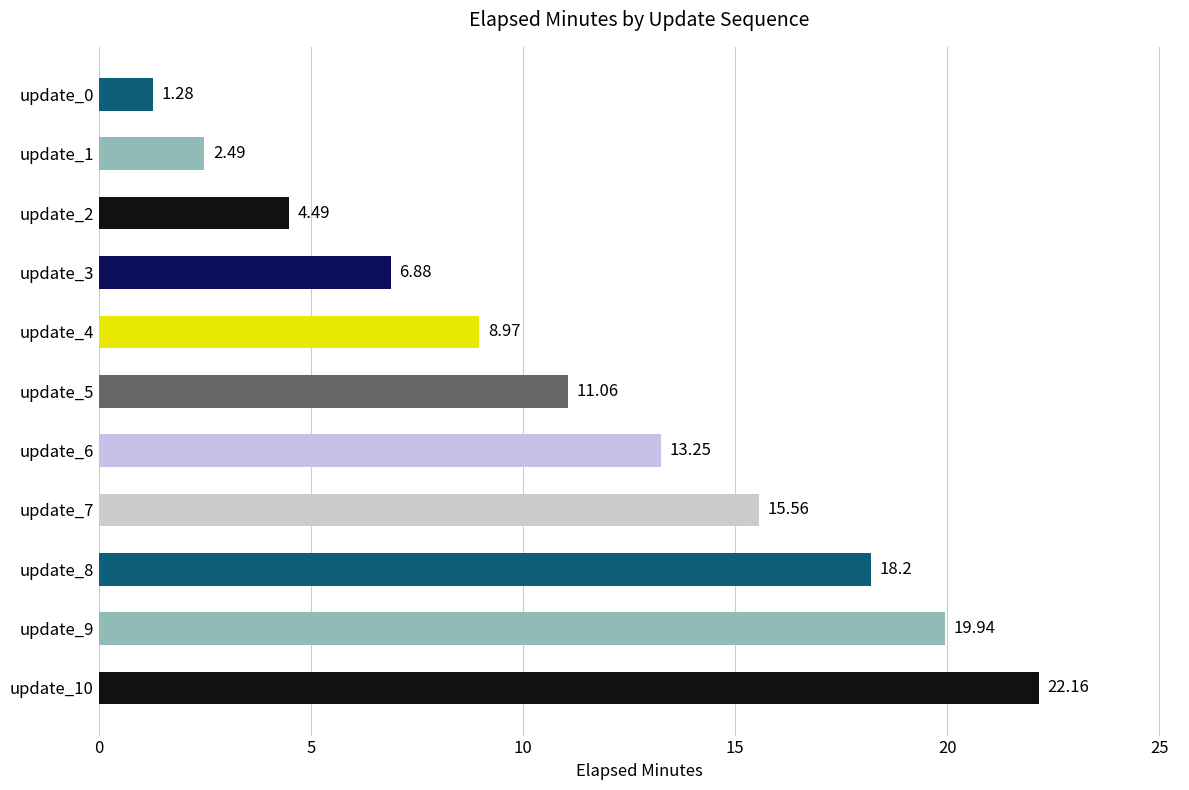

What is the difference between the second highest and minimum values?

18.7